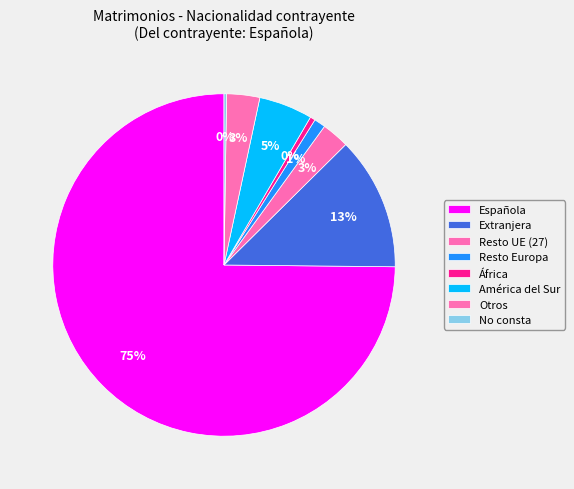

The Extranjera slice represents 13% of the pie. True or false?

True